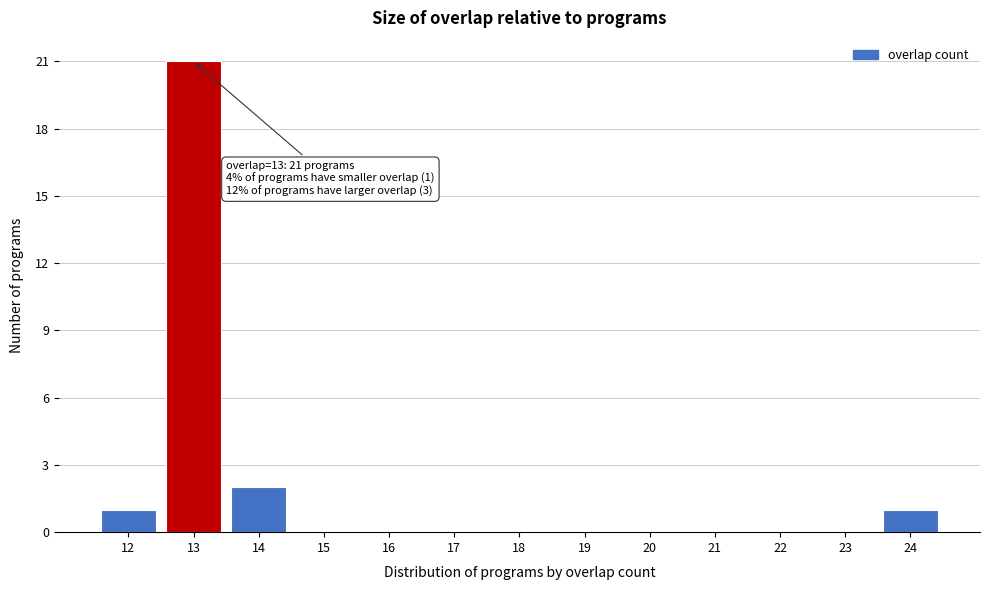

Over which range of the x-axis is the bar tallest?

12.5 to 13.5